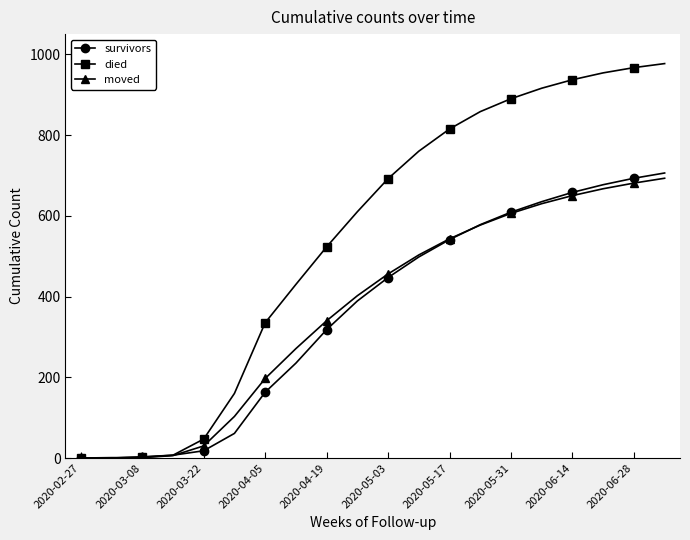

At how many categories does at least one series exceed 78?

15